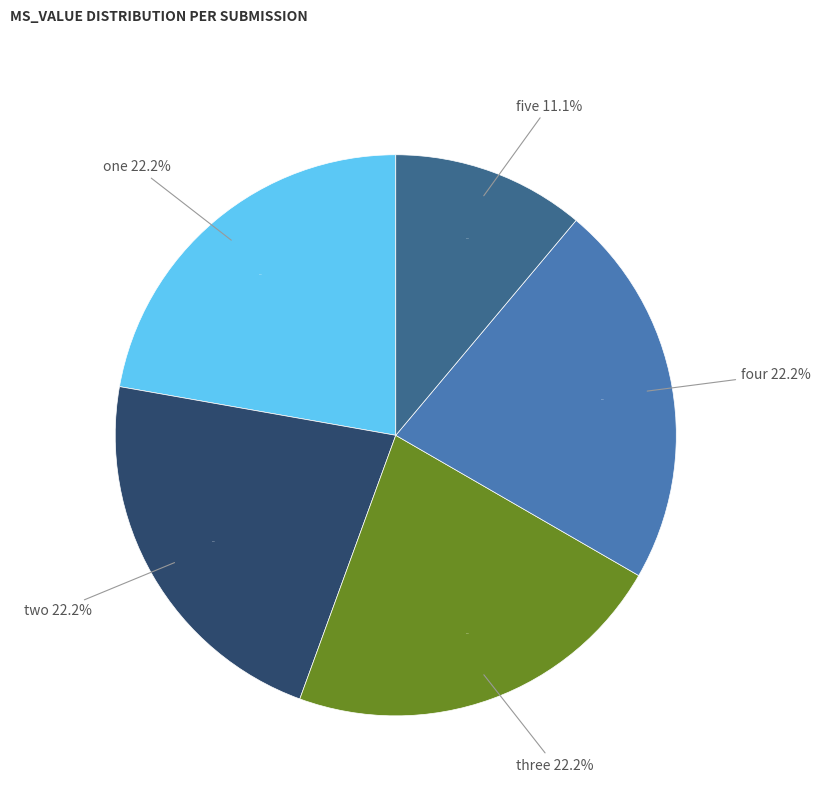

To the nearest percent, what is the difference between the largest and smallest slice percentages?

11%